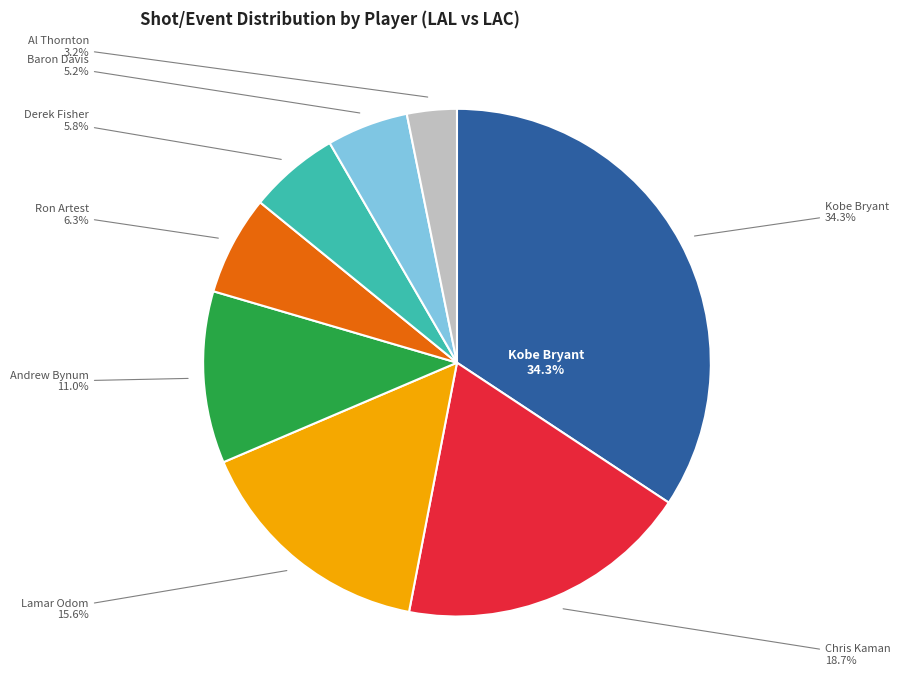

What is the largest slice in the pie chart?

Kobe Bryant